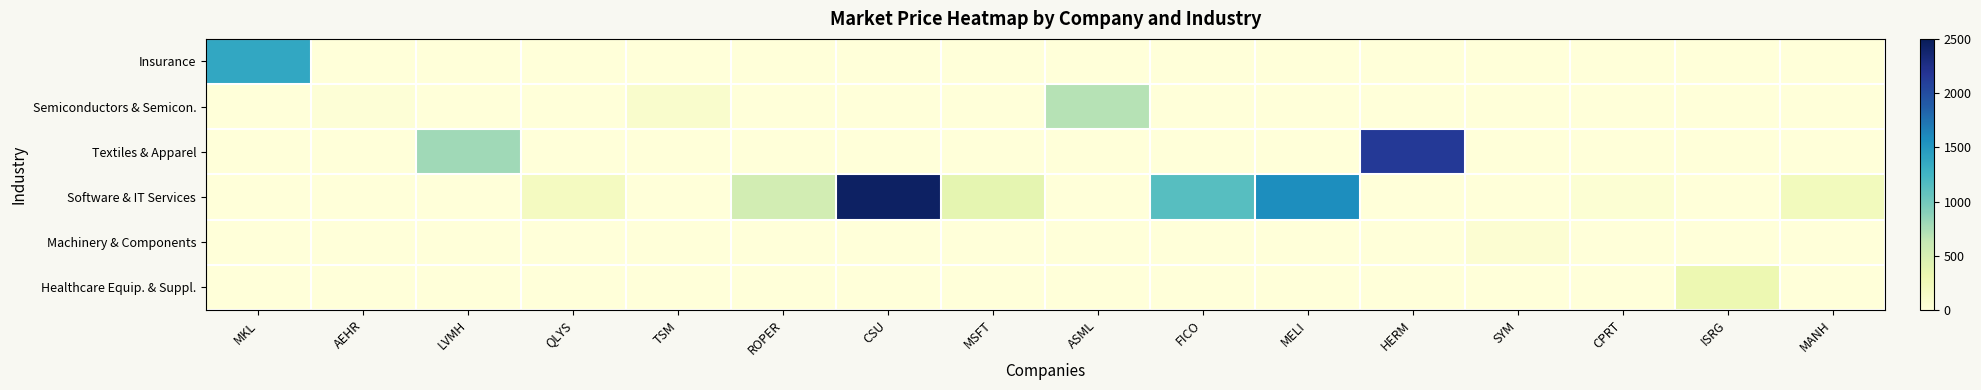

Reading left to right, list all the values displayed in this chart.

Insurance: MKL=1374.0	AEHR=0.0	LVMH=0.0	QLYS=0.0	TSM=0.0	ROPER=0.0	CSU=0.0	MSFT=0.0	ASML=0.0	FICO=0.0	MELI=0.0	HERM=0.0	SYM=0.0	CPRT=0.0	ISRG=0.0	MANH=0.0
Semiconductors & Semicon.: MKL=0.0	AEHR=25.9	LVMH=0.0	QLYS=0.0	TSM=100.3	ROPER=0.0	CSU=0.0	MSFT=0.0	ASML=696.4	FICO=0.0	MELI=0.0	HERM=0.0	SYM=0.0	CPRT=0.0	ISRG=0.0	MANH=0.0
Textiles & Apparel: MKL=0.0	AEHR=0.0	LVMH=797.0	QLYS=0.0	TSM=0.0	ROPER=0.0	CSU=0.0	MSFT=0.0	ASML=0.0	FICO=0.0	MELI=0.0	HERM=2139.4	SYM=0.0	CPRT=0.0	ISRG=0.0	MANH=0.0
Software & IT Services: MKL=0.0	AEHR=0.0	LVMH=0.0	QLYS=188.3	TSM=0.0	ROPER=536.6	CSU=2436.8	MSFT=374.2	ASML=0.0	FICO=1134.4	MELI=1578.0	HERM=0.0	SYM=0.0	CPRT=47.4	ISRG=0.0	MANH=221.7
Machinery & Components: MKL=0.0	AEHR=0.0	LVMH=0.0	QLYS=0.0	TSM=0.0	ROPER=0.0	CSU=0.0	MSFT=0.0	ASML=0.0	FICO=0.0	MELI=0.0	HERM=0.0	SYM=50.3	CPRT=0.0	ISRG=0.0	MANH=0.0
Healthcare Equip. & Suppl.: MKL=0.0	AEHR=0.0	LVMH=0.0	QLYS=0.0	TSM=0.0	ROPER=0.0	CSU=0.0	MSFT=0.0	ASML=0.0	FICO=0.0	MELI=0.0	HERM=0.0	SYM=0.0	CPRT=0.0	ISRG=310.4	MANH=0.0